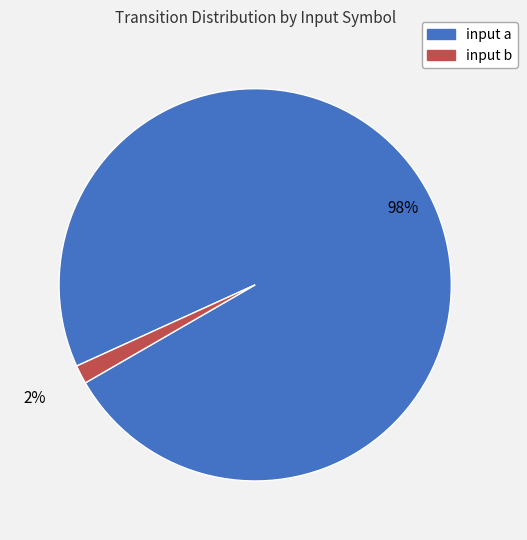

What is the majority slice?

input a